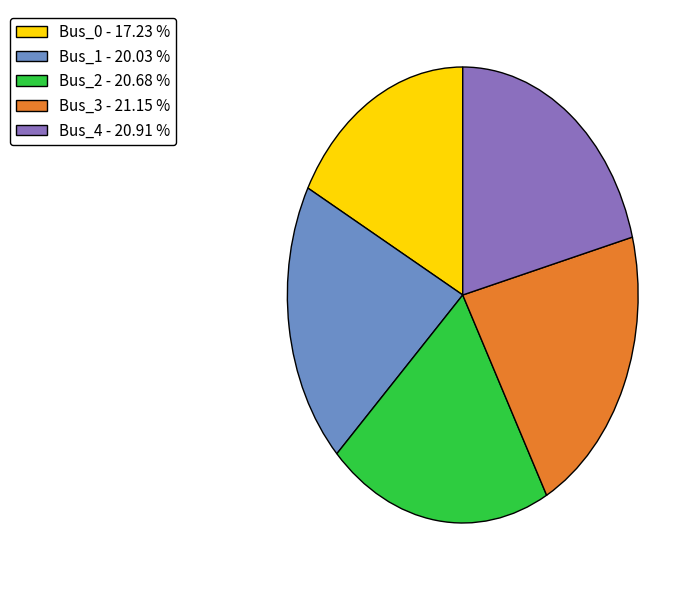

Approximately how many times larger is the value at Bus_3 - 21.15 % compared to Bus_2 - 20.68 %?

1.0